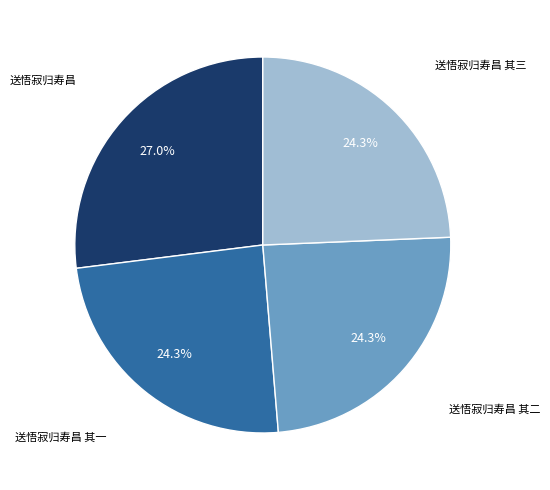

How many segments does this pie chart have?

4